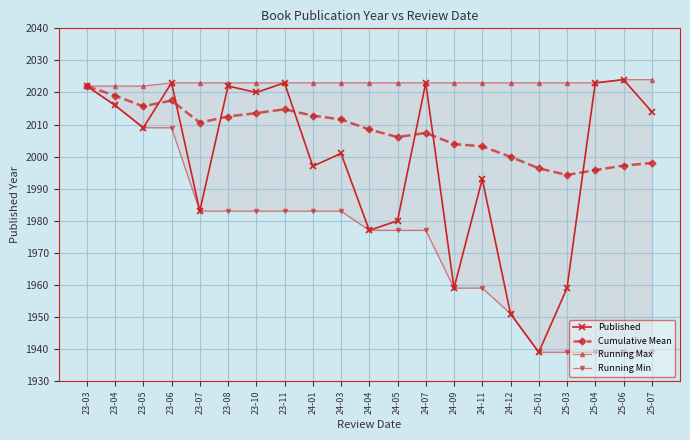

What is the value of the Running Min point at the 10th from the left?

1983.0